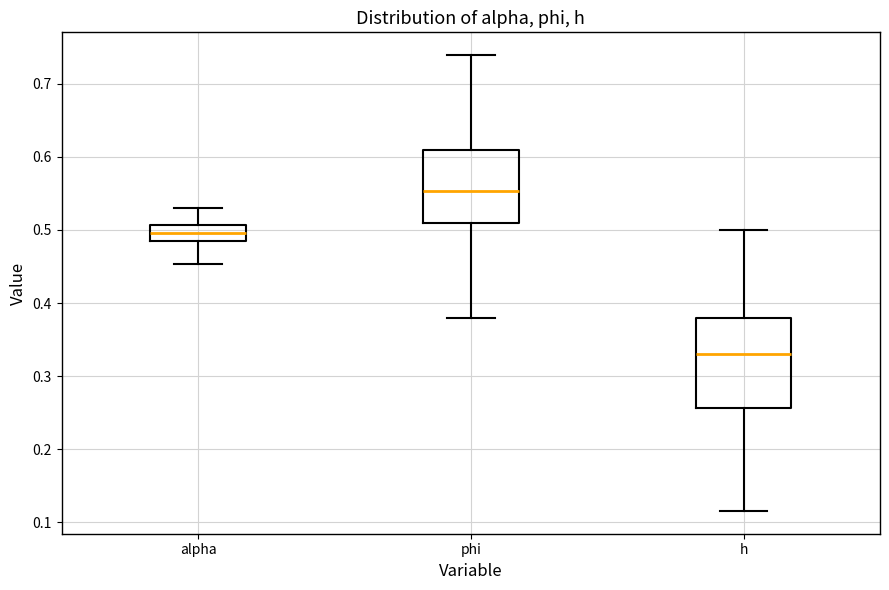

Reading left to right, read every box against the y-axis: the position of its median line, the range the box covers, and the ends of its whiskers. The values are not printed on the chart, so give them approximately, as read against the axis.

alpha: median 0.50, box 0.49 to 0.51, whiskers 0.45 to 0.53
phi: median 0.55, box 0.51 to 0.61, whiskers 0.38 to 0.74
h: median 0.33, box 0.26 to 0.38, whiskers 0.12 to 0.50